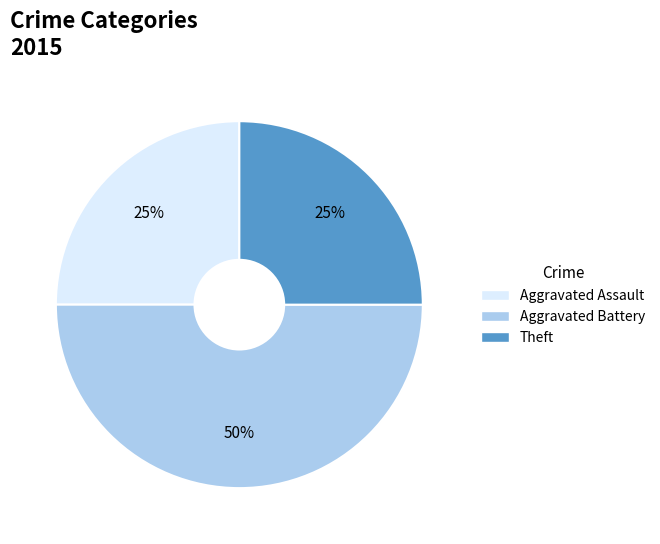

To the nearest percent, what is the average slice percentage?

33%